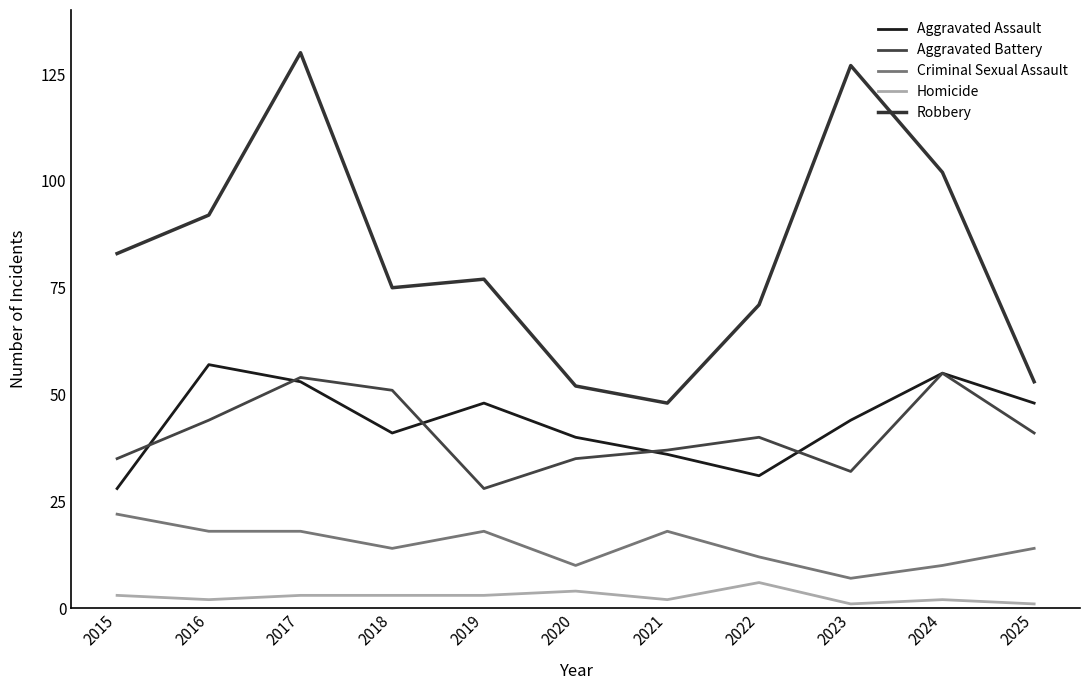

What is the approximate value of Aggravated Assault at 2018, to the nearest 10?

40